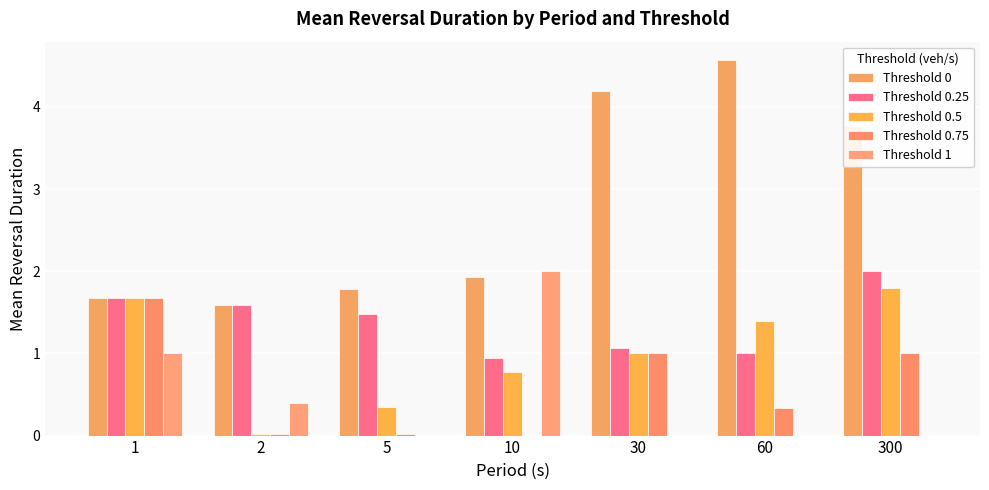

True or false: Threshold 0 has a value of 1.6 at 2.

True